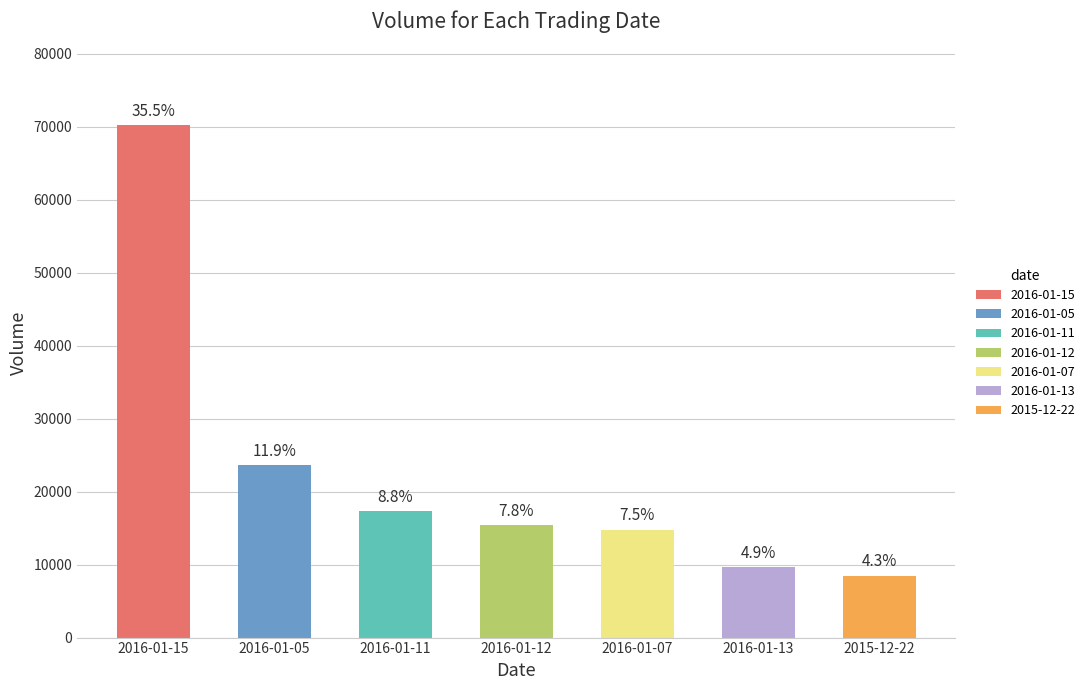

Does the chart contain any negative values?

No